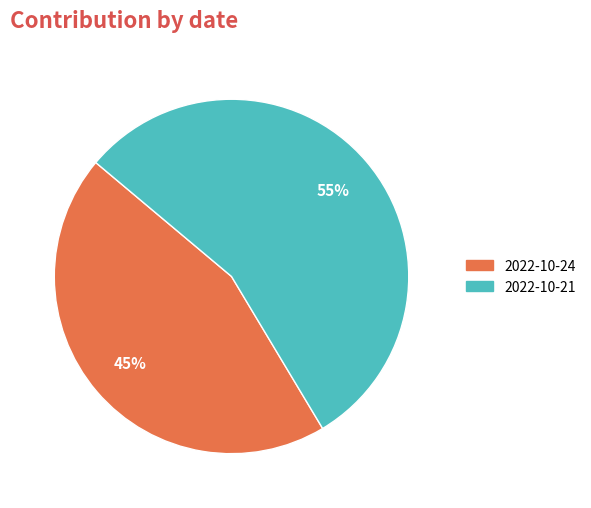

Between 2022-10-21 and 2022-10-24, which is larger?

2022-10-21